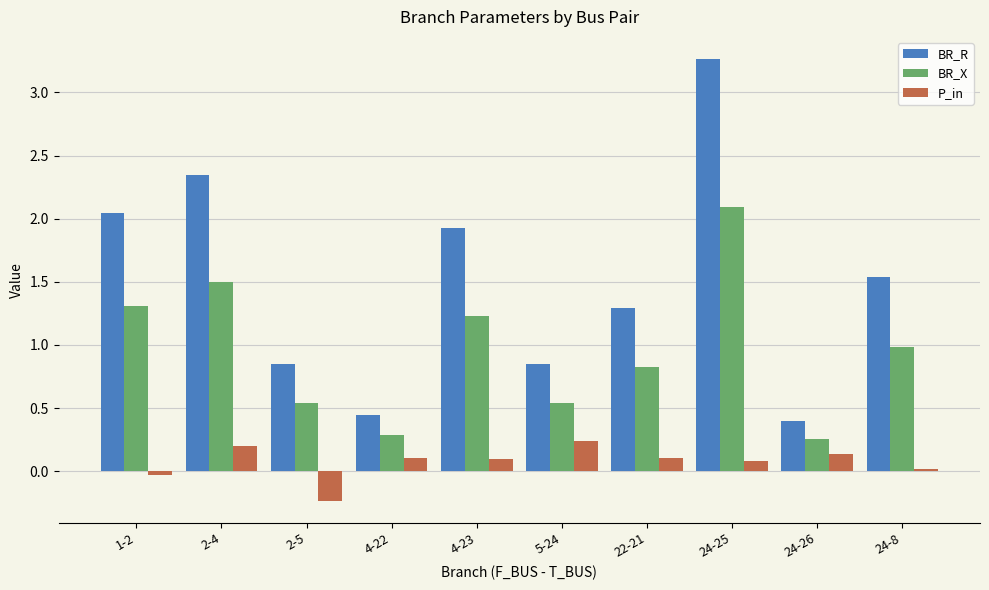

At 24-8, list the series in order from largest to smallest.

BR_R, BR_X, P_in